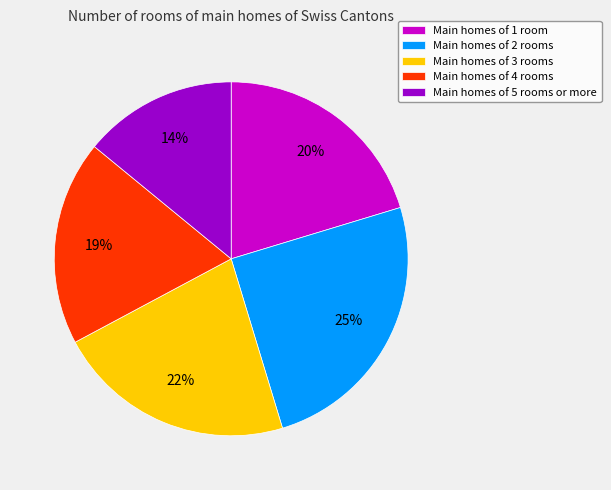

Between Main homes of 5 rooms or more and Main homes of 4 rooms, which is larger?

Main homes of 4 rooms